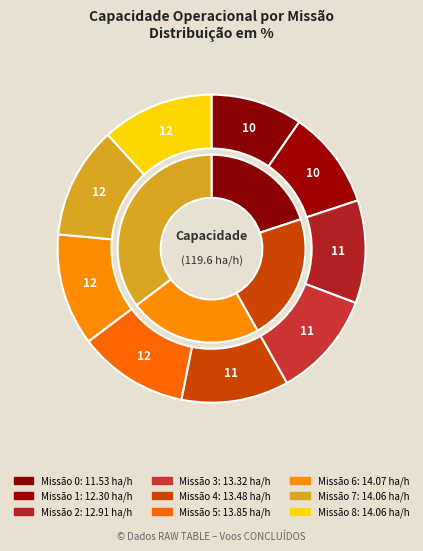

How many segments does this pie chart have?

9